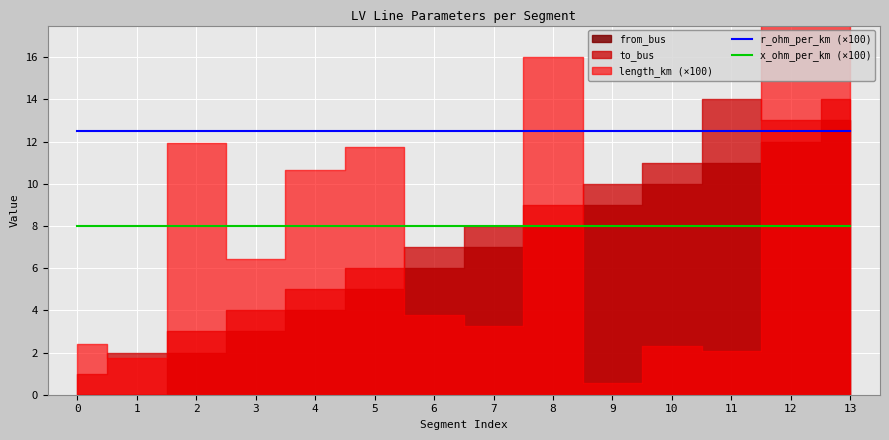

True or false: x_ohm_per_km (×100) and r_ohm_per_km (×100) cross at least once.

False